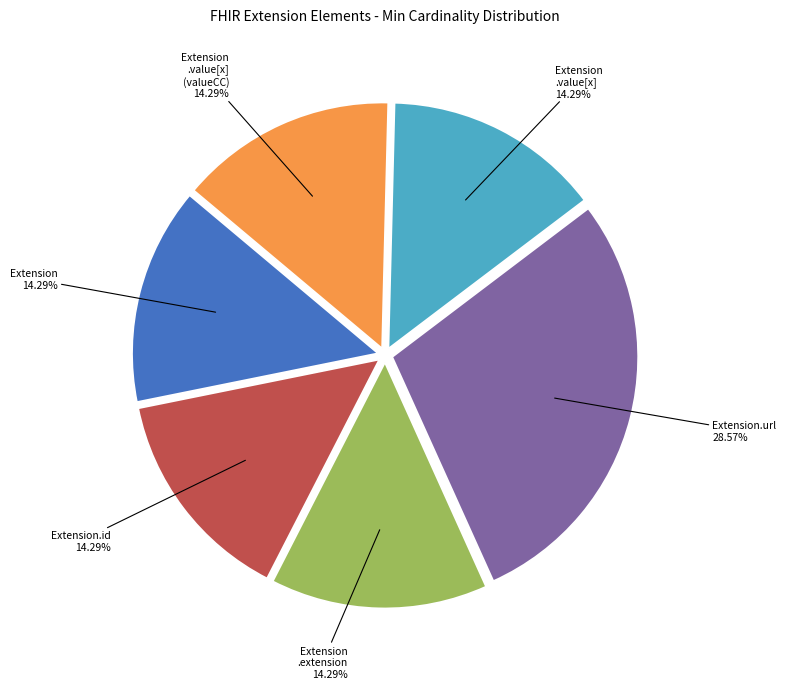

Is Extension .value[x] the majority of the pie?

No